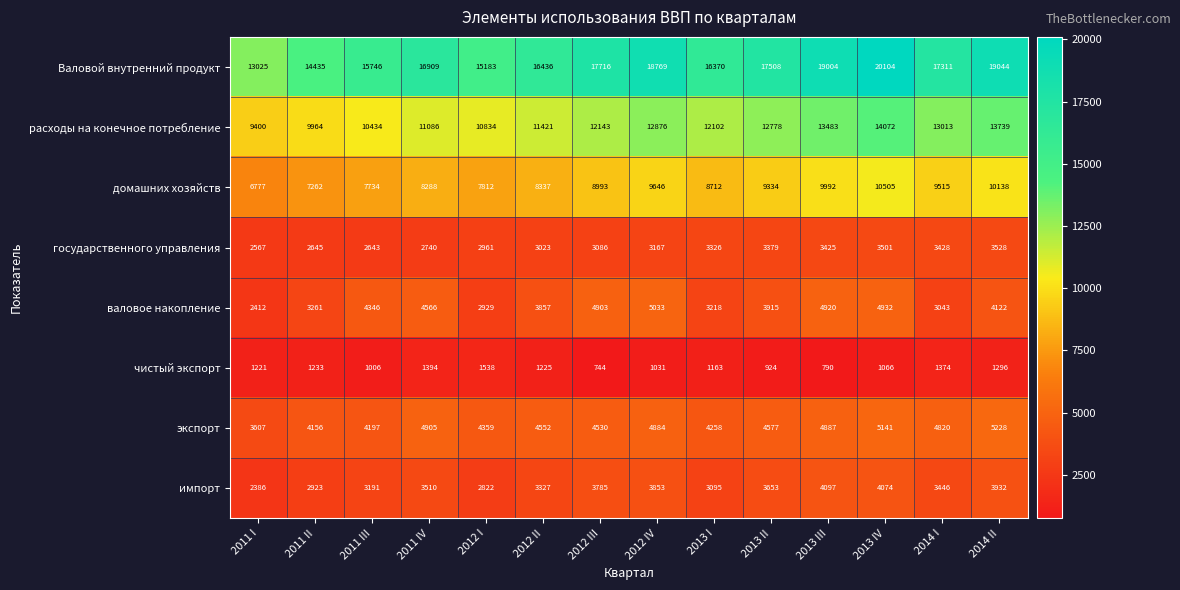

What is the difference between the highest and lowest values at 2014 II?

17748